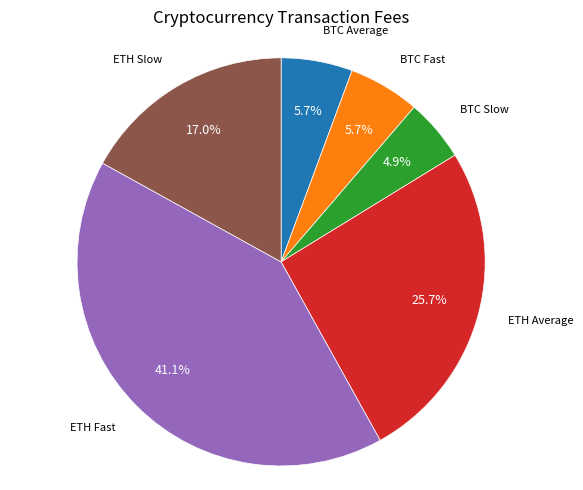

Is there any slice that represents more than half of the pie?

No